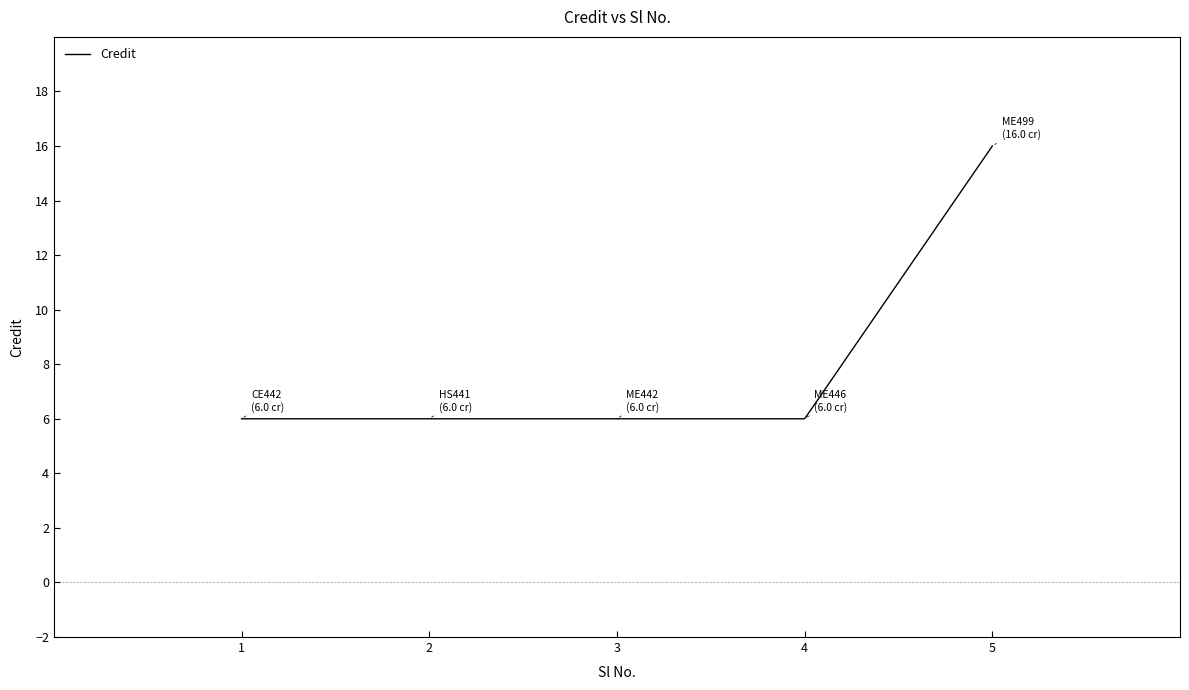

What is the smallest value displayed?

6.0